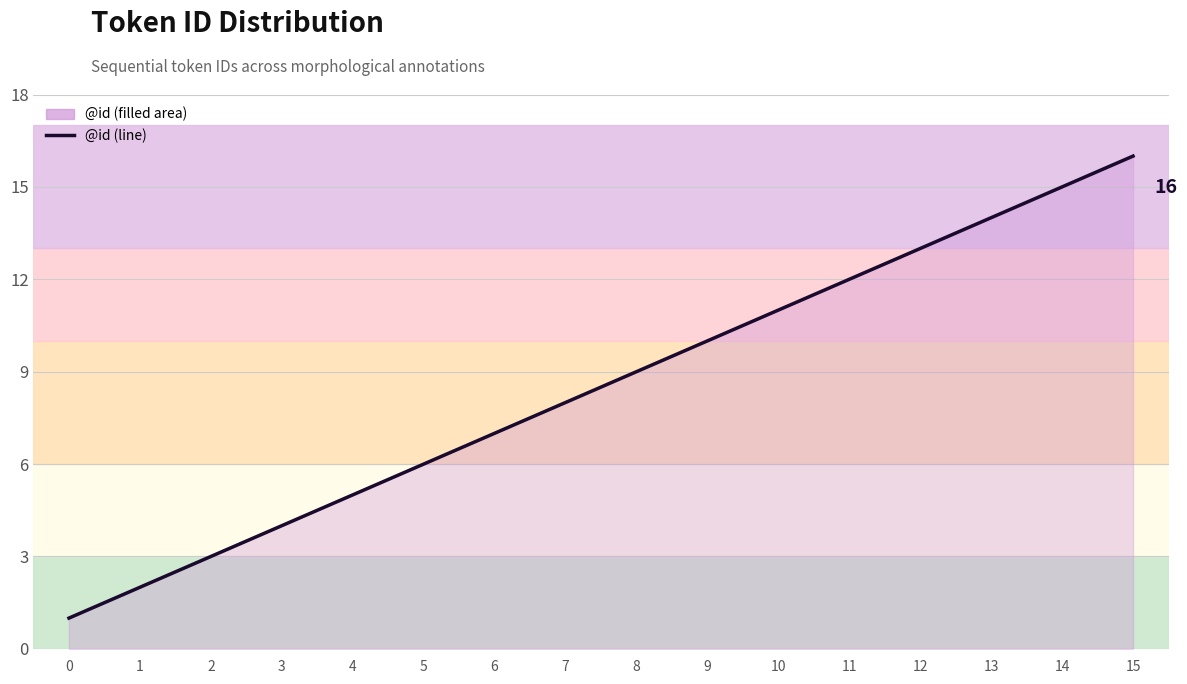

What is the ratio of the value at 9 to the value at 3?

2.5